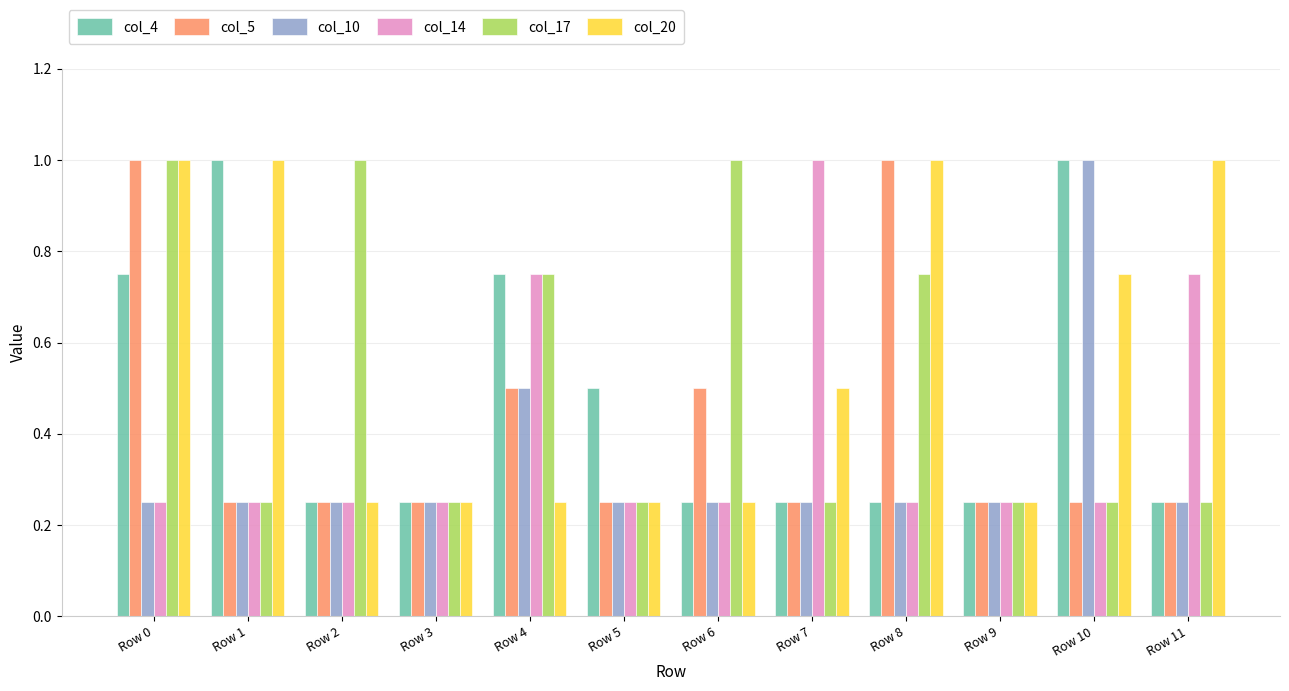

What is the highest value of the col_14 series?

1.0